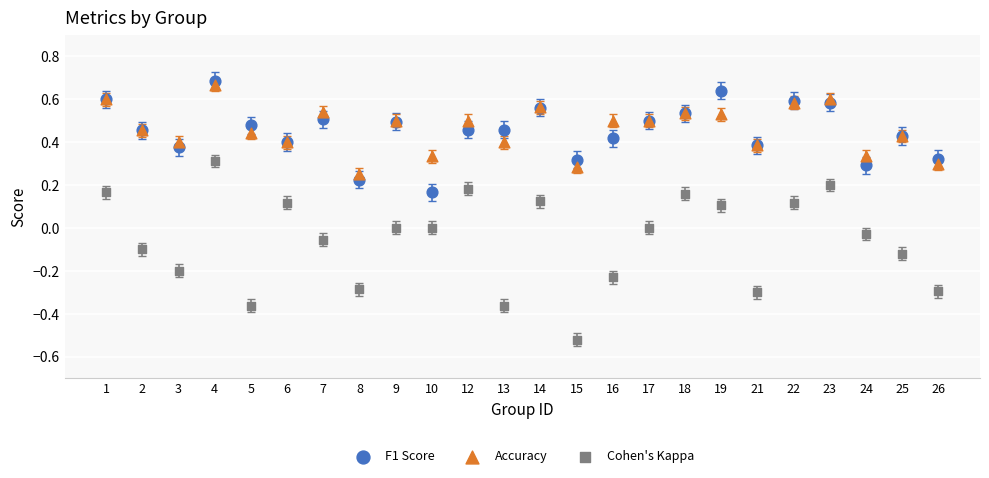

What are all the series names shown in the legend?

F1 Score, Accuracy, Cohen's Kappa